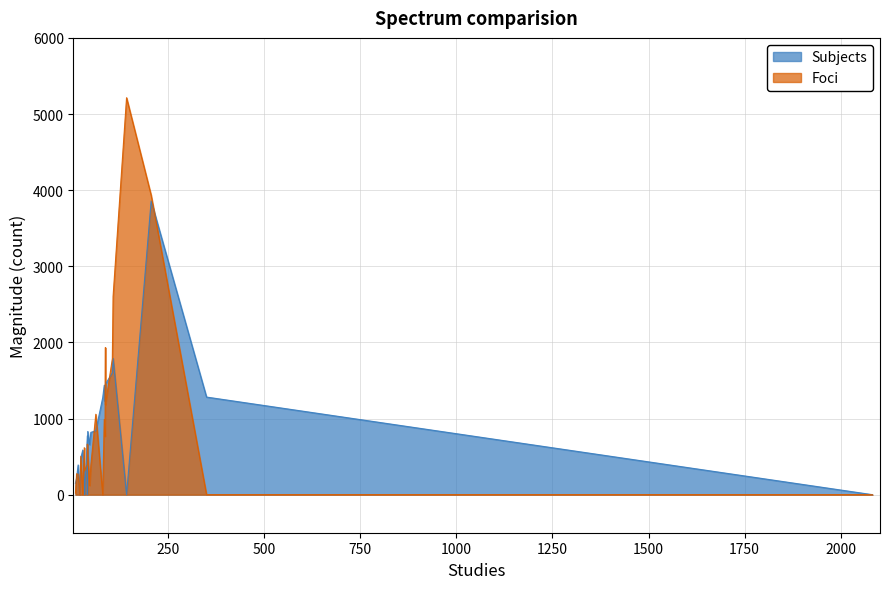

What is the highest value of the Subjects series?

3857